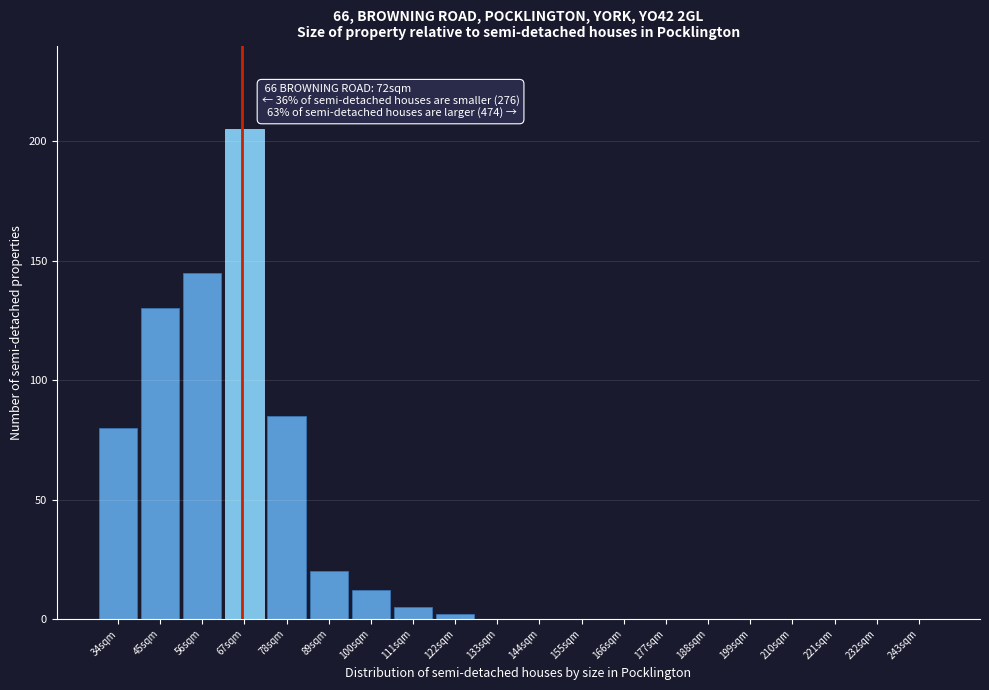

Reading left to right, transcribe all the data shown in this chart.

34sqm=80	45sqm=130	56sqm=145	67sqm=205	78sqm=85	89sqm=20	100sqm=12	111sqm=5	122sqm=2	133sqm=0	144sqm=0	155sqm=0	166sqm=0	177sqm=0	188sqm=0	199sqm=0	210sqm=0	221sqm=0	232sqm=0	243sqm=0